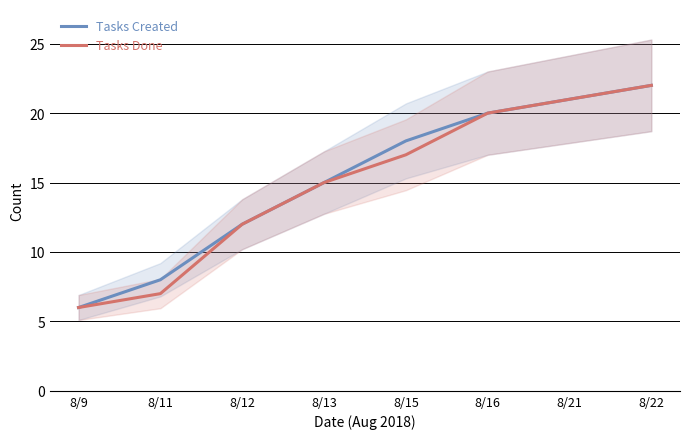

What is the average value of the Tasks Created series?

15